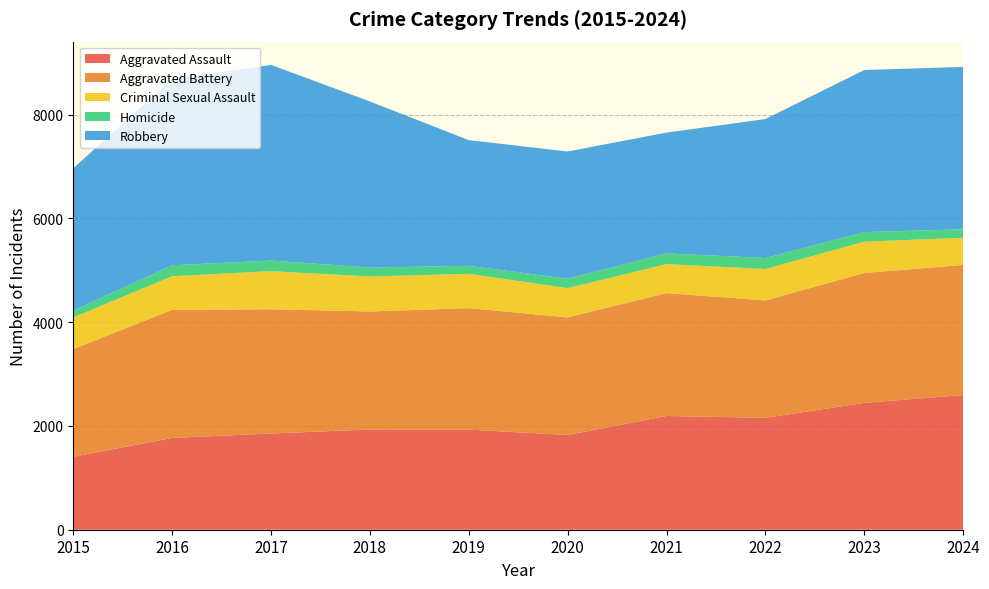

Reading right to left, list all the values displayed in this chart.

Aggravated Assault: 2024=2596	2023=2445	2022=2156	2021=2192	2020=1826	2019=1929	2018=1932	2017=1854	2016=1769	2015=1406
Aggravated Battery: 2024=2507	2023=2503	2022=2263	2021=2368	2020=2266	2019=2341	2018=2274	2017=2395	2016=2469	2015=2076
Criminal Sexual Assault: 2024=524	2023=602	2022=606	2021=558	2020=564	2019=662	2018=674	2017=734	2016=648	2015=609
Homicide: 2024=164	2023=185	2022=211	2021=207	2020=182	2019=154	2018=172	2017=204	2016=210	2015=130
Robbery: 2024=3128	2023=3124	2022=2678	2021=2328	2020=2451	2019=2422	2018=3201	2017=3771	2016=3589	2015=2745